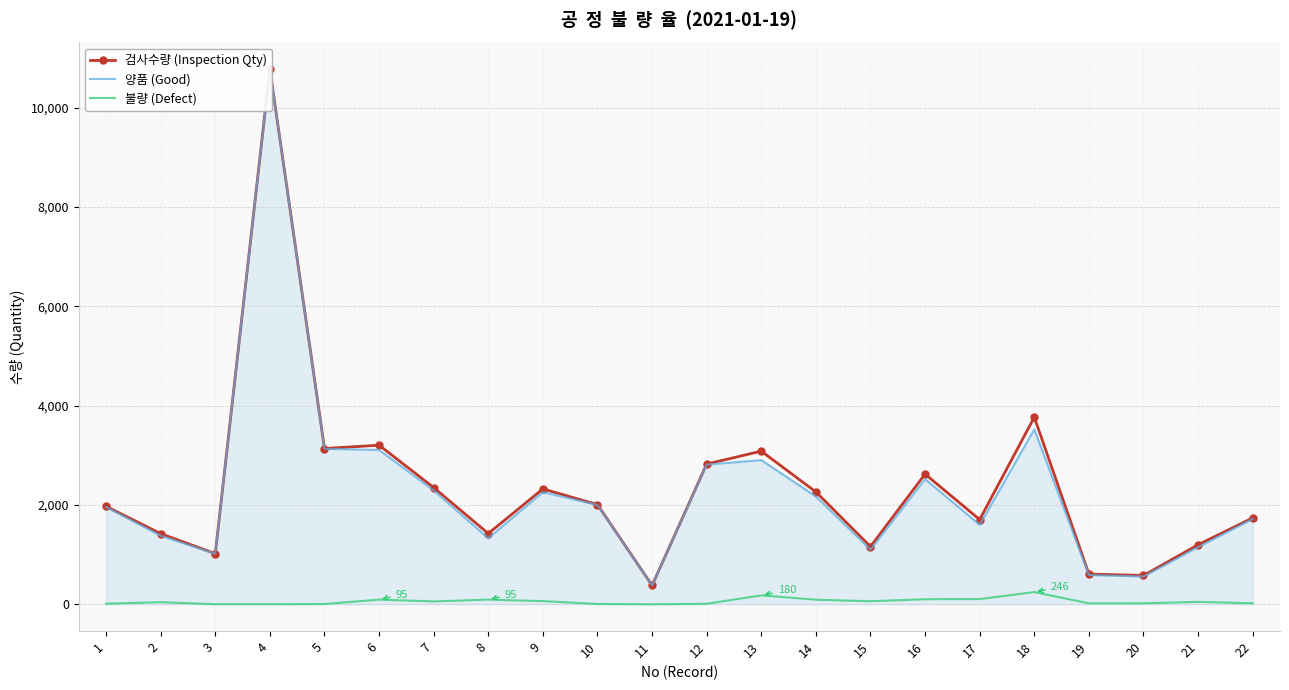

What is the value of the 검사수량 (Inspection Qty) point at the 8th from the left?

1425